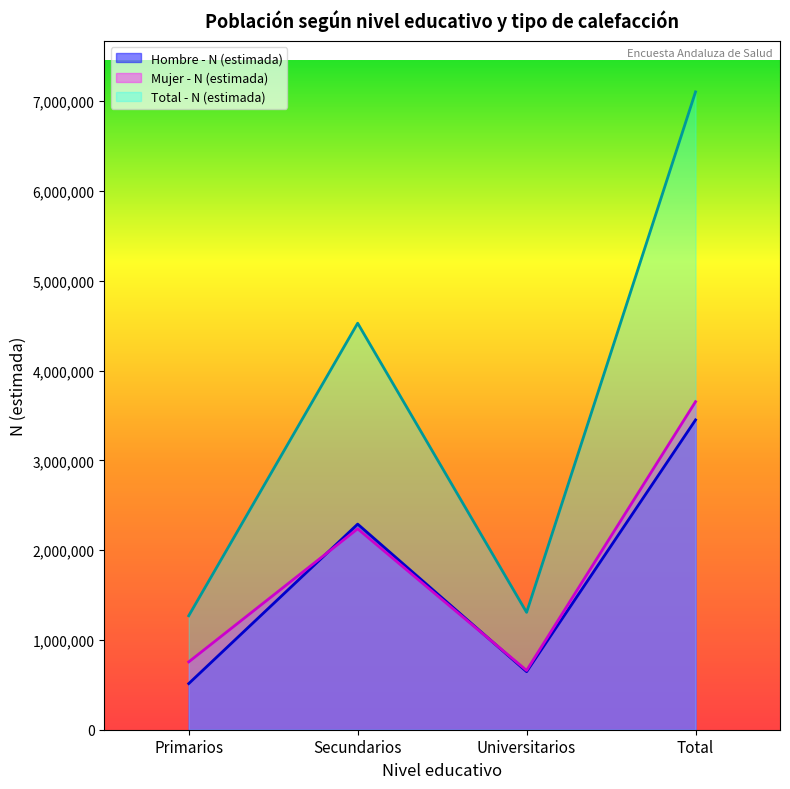

Is the value of Mujer - N (estimada) at Secundarios greater than the value of Total - N (estimada) at Primarios?

Yes